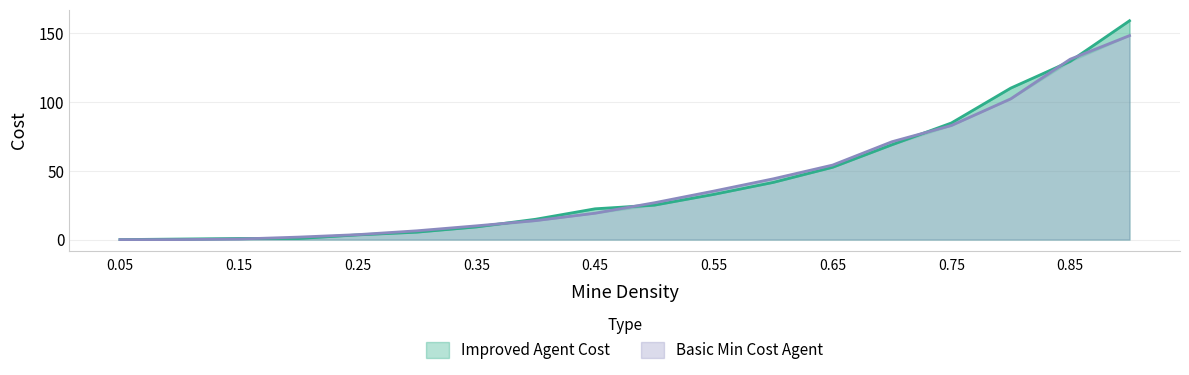

Does the chart have visible grid lines?

Yes